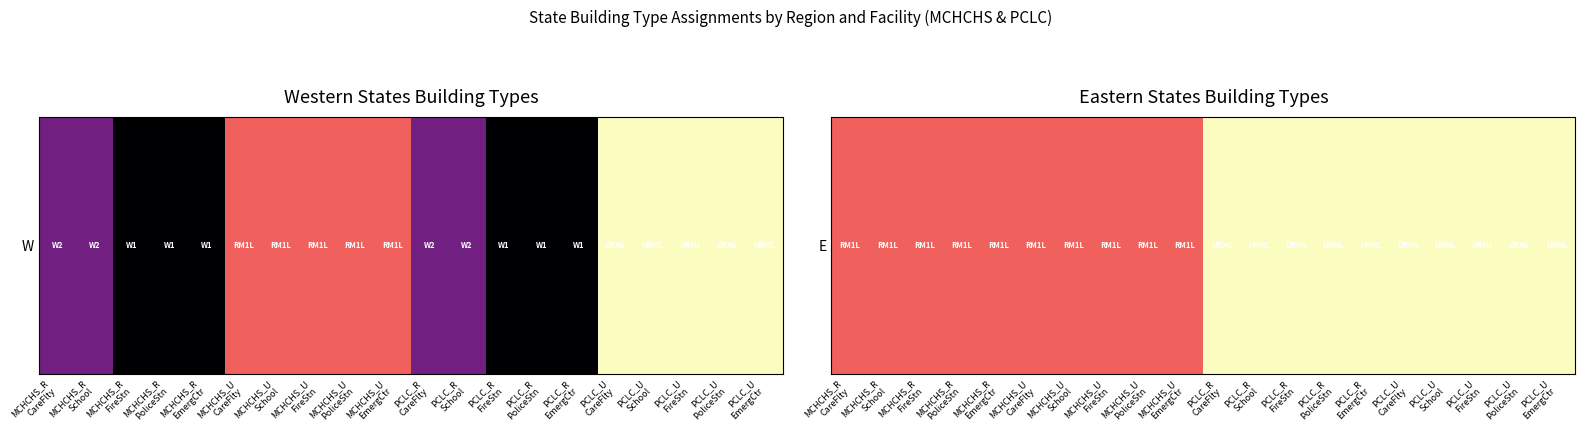

At which category does the chart reach its peak across all series?

PCLC_R
CareFlty